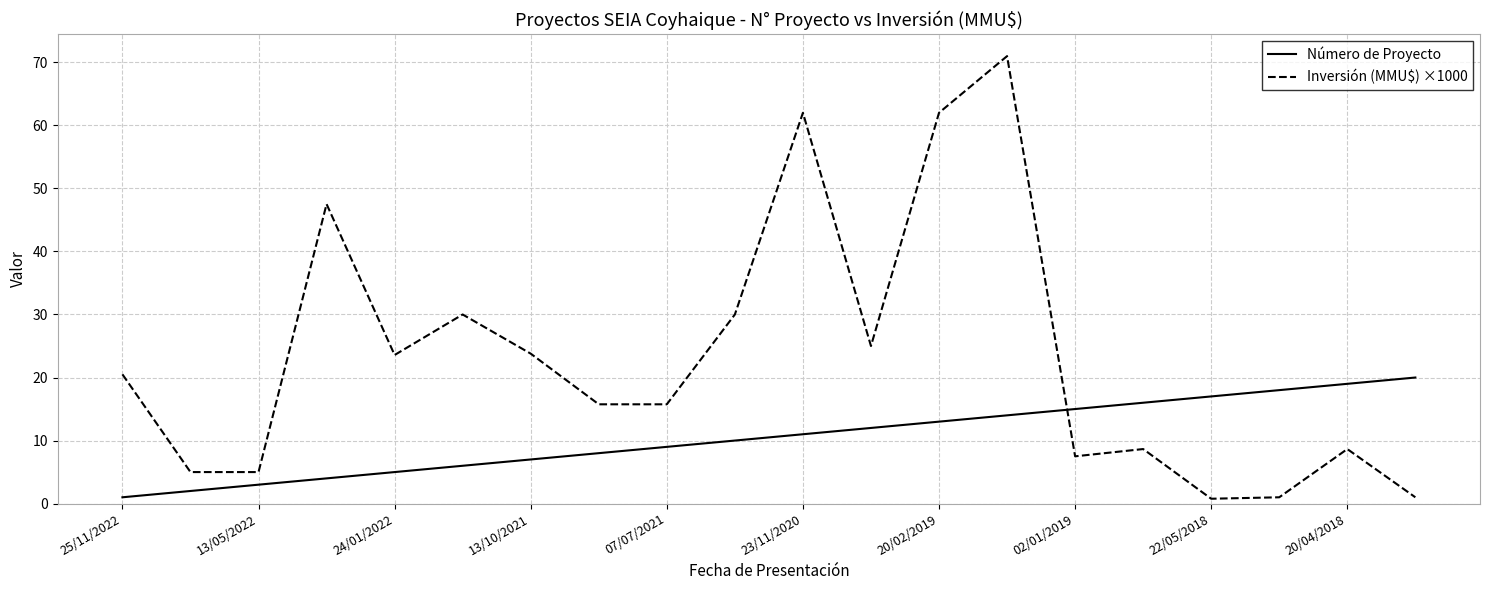

Rank the series by their average value, from lowest to highest.

Número de Proyecto, Inversión (MMU$) ×1000